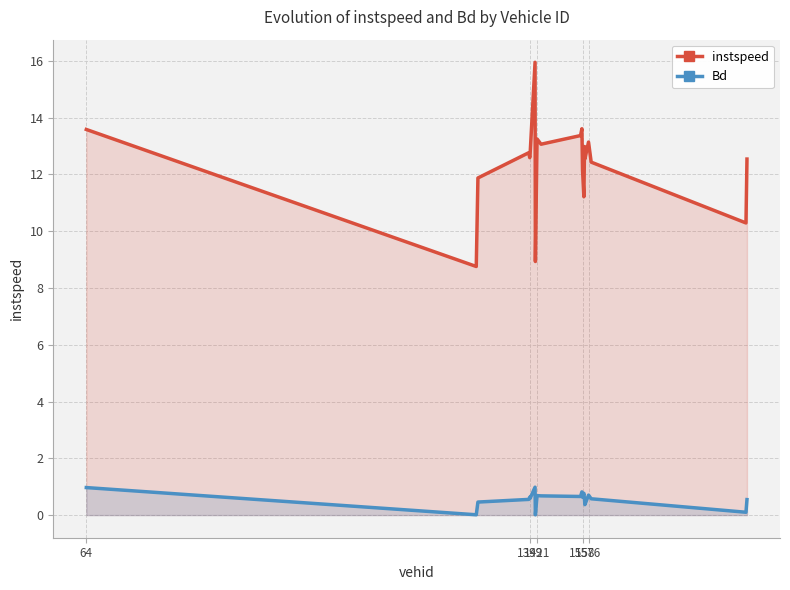

What is the average value of the instspeed series?

12.4